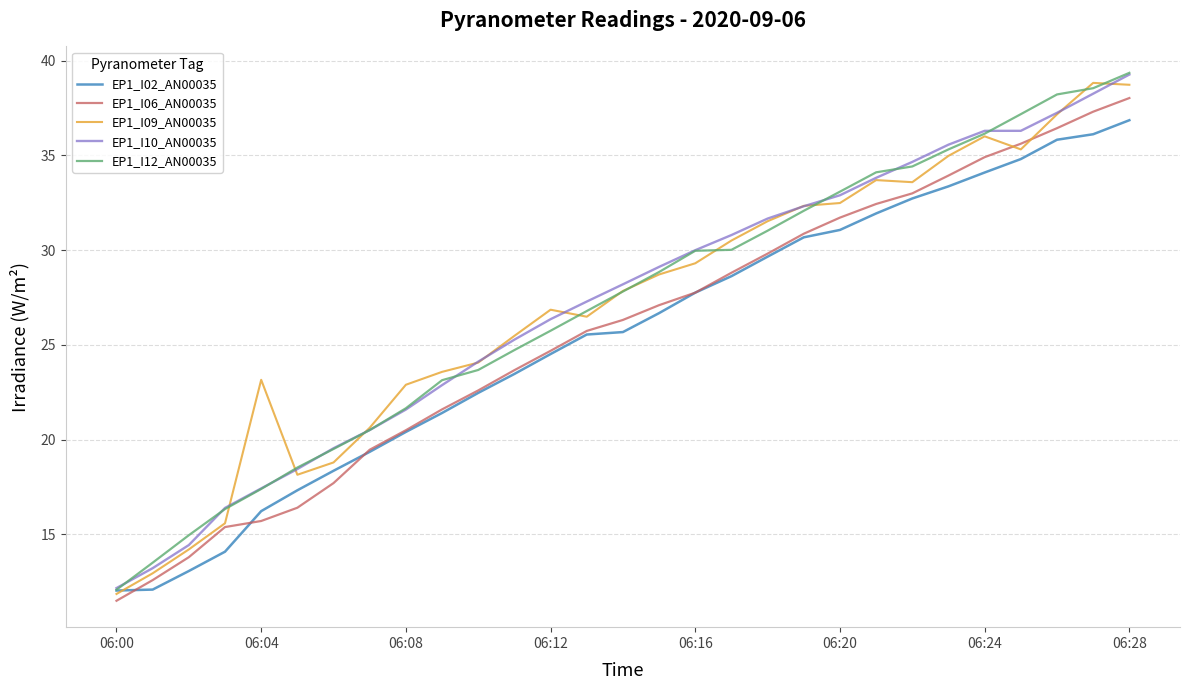

What is the difference between the maximum and minimum values in the EP1_I02_AN00035 series?

24.8